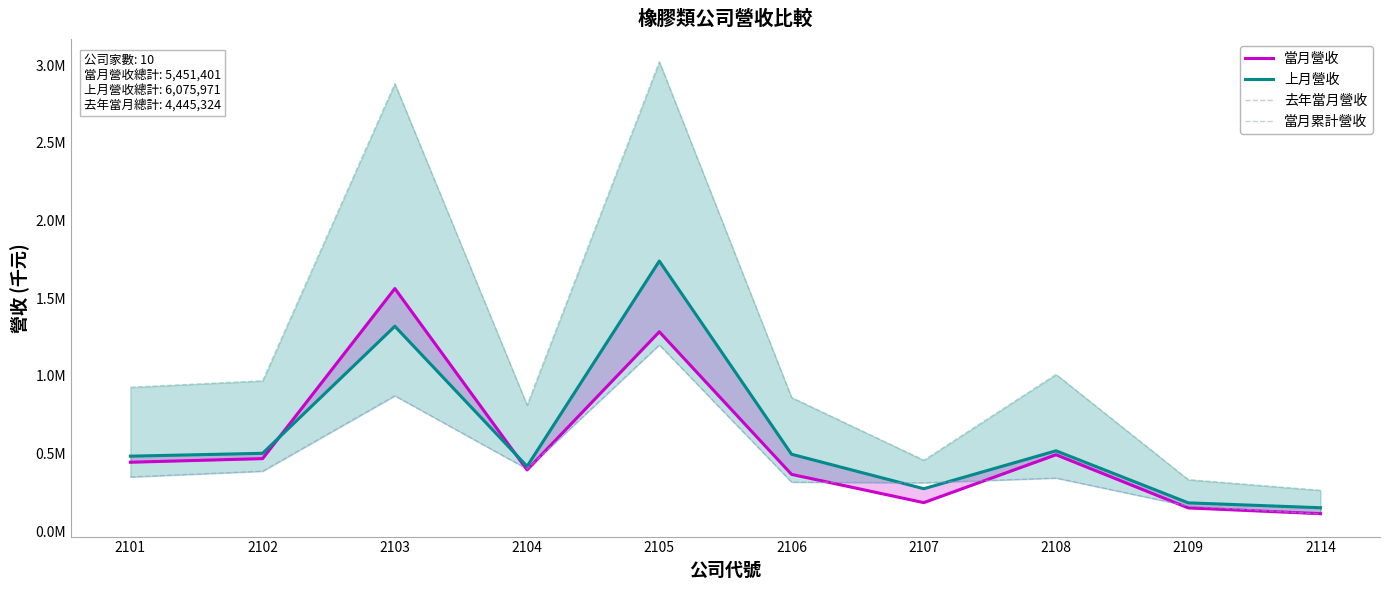

The 上月營收 series shows 639704 at 2105. True or false?

False